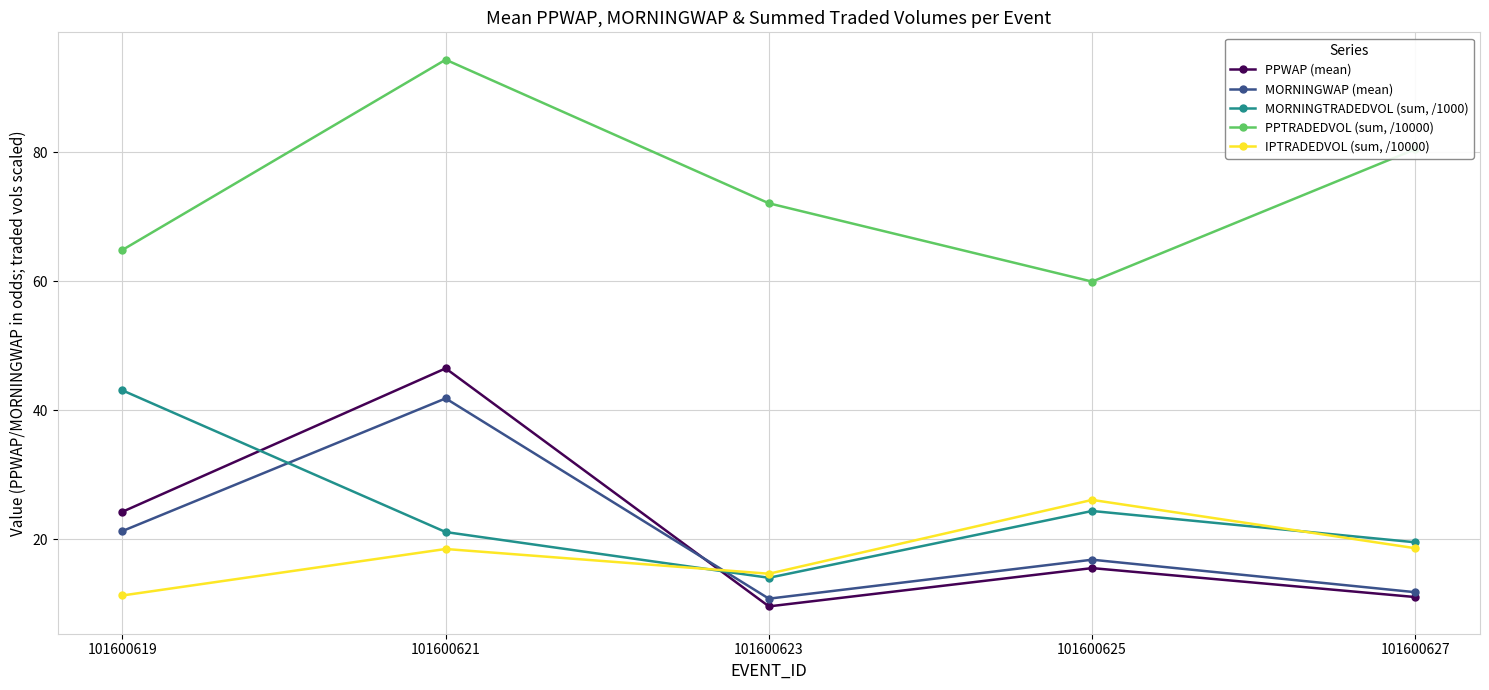

What is the difference between the maximum and minimum values in the PPWAP (mean) series?

36.9